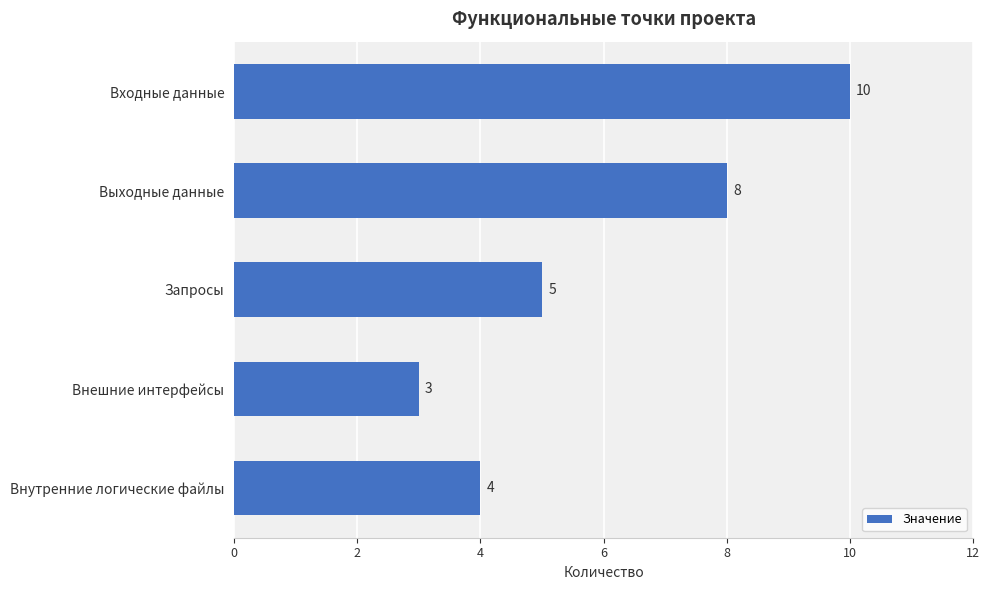

How many categories are shown in the chart?

5